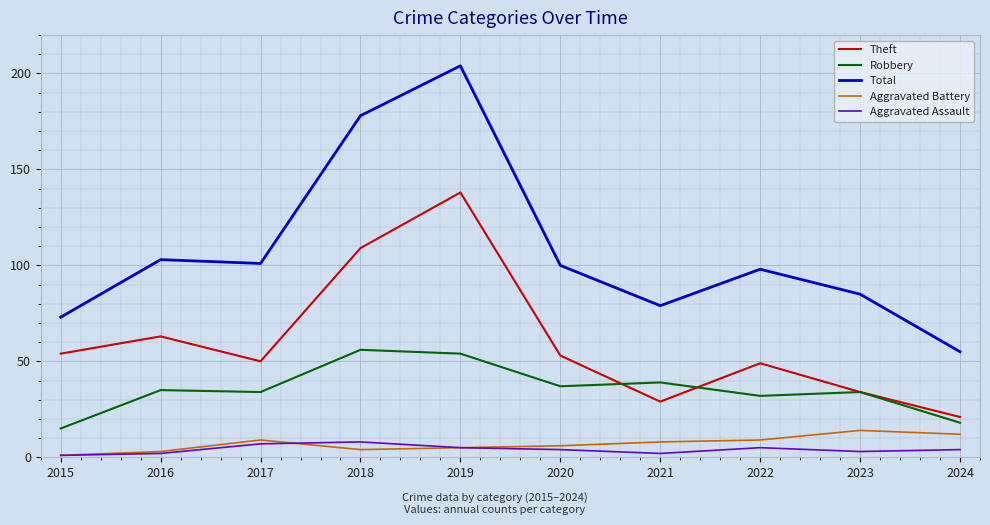

Which series has the widest spread of values?

Total